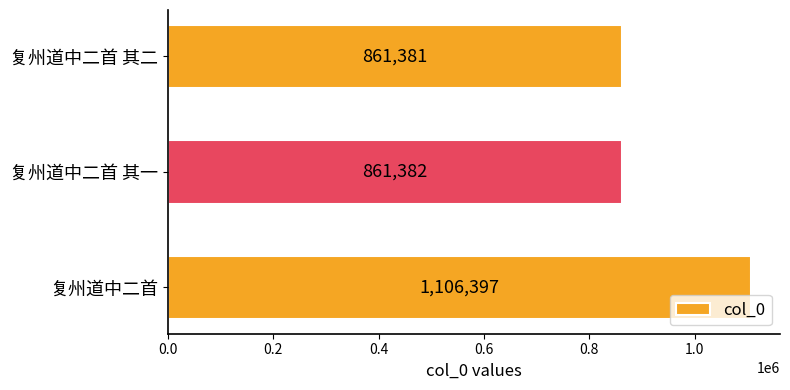

Where is the data nearest to the value 983889?

复州道中二首 其一